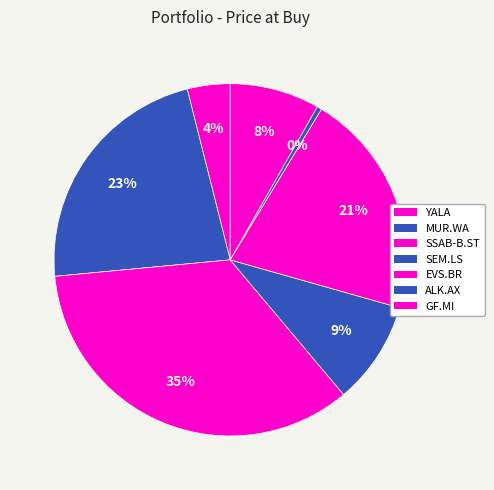

Is there any slice that represents more than half of the pie?

No